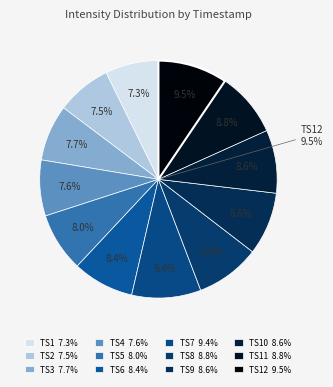

To the nearest percent, what is the difference between the largest and smallest slice percentages?

2%